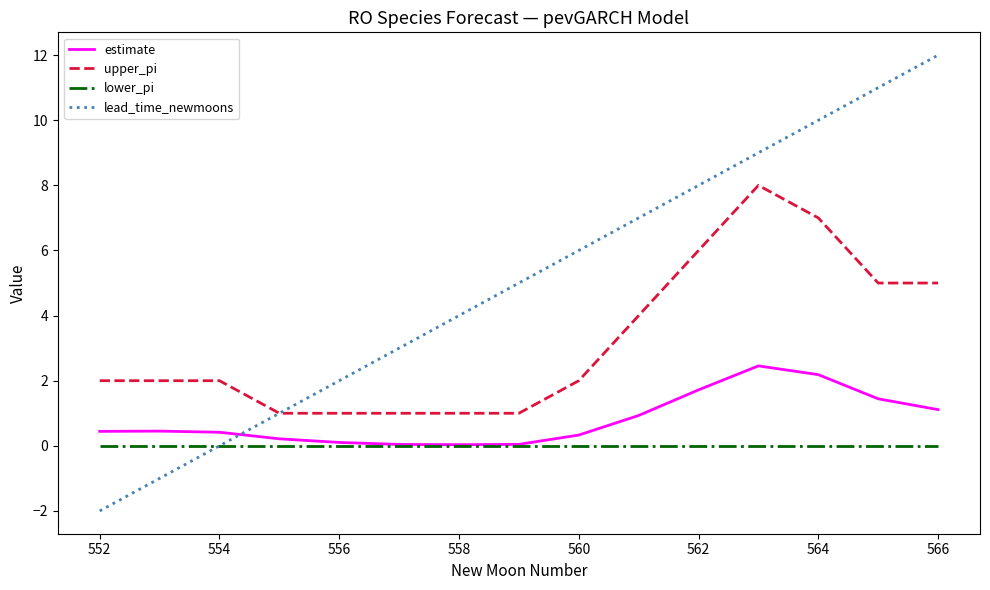

List the series in order of their overall mean, highest first.

lead_time_newmoons, upper_pi, estimate, lower_pi